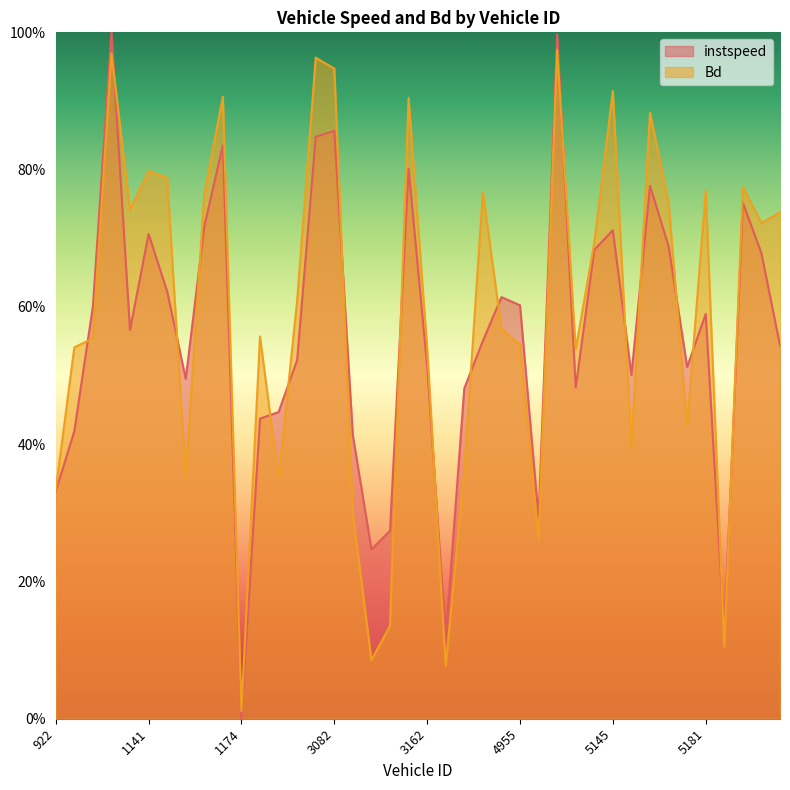

Rank the series by their average value, from highest to lowest.

Bd, instspeed